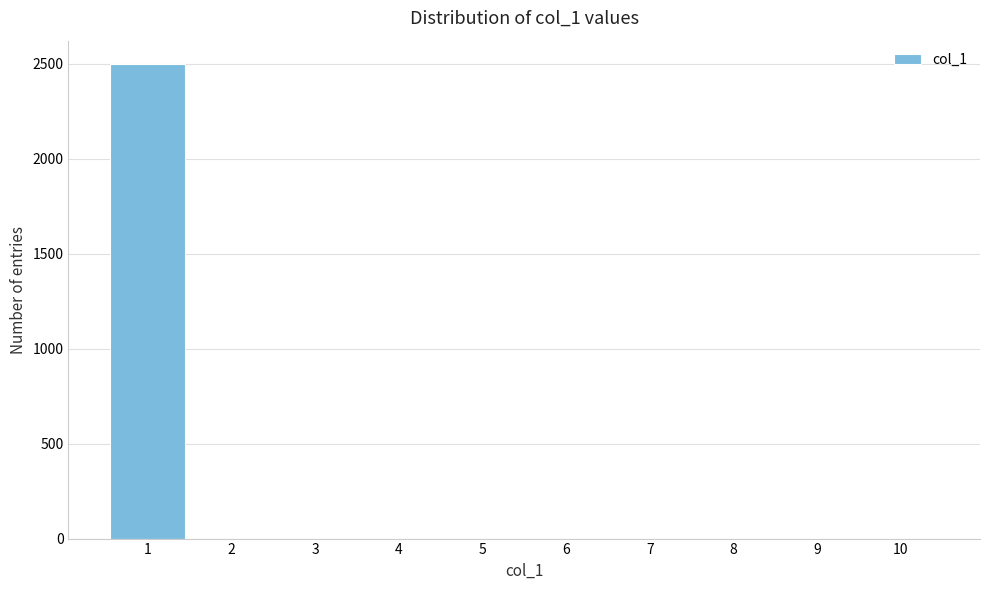

Reading left to right, list all the values displayed in this chart.

1=2498	2=0	3=0	4=0	5=0	6=0	7=0	8=0	9=0	10=0